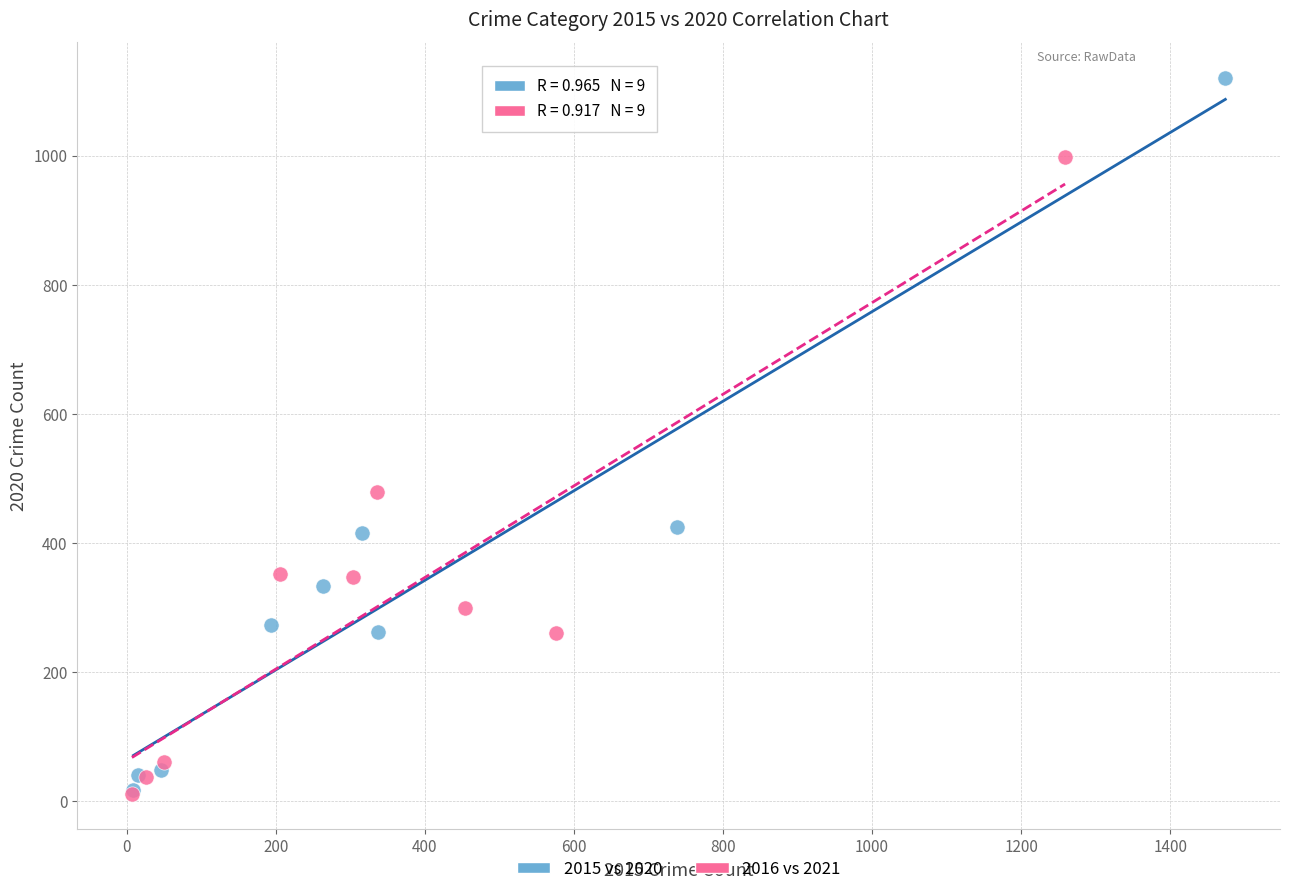

What are all the series names shown in the legend?

2015 vs 2020, 2016 vs 2021